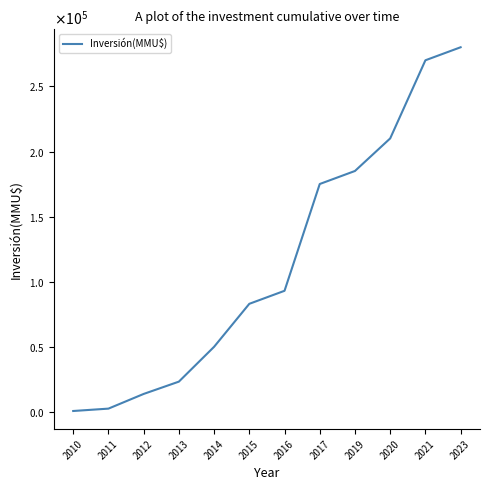

What is the difference between the maximum and second lowest values?

277472